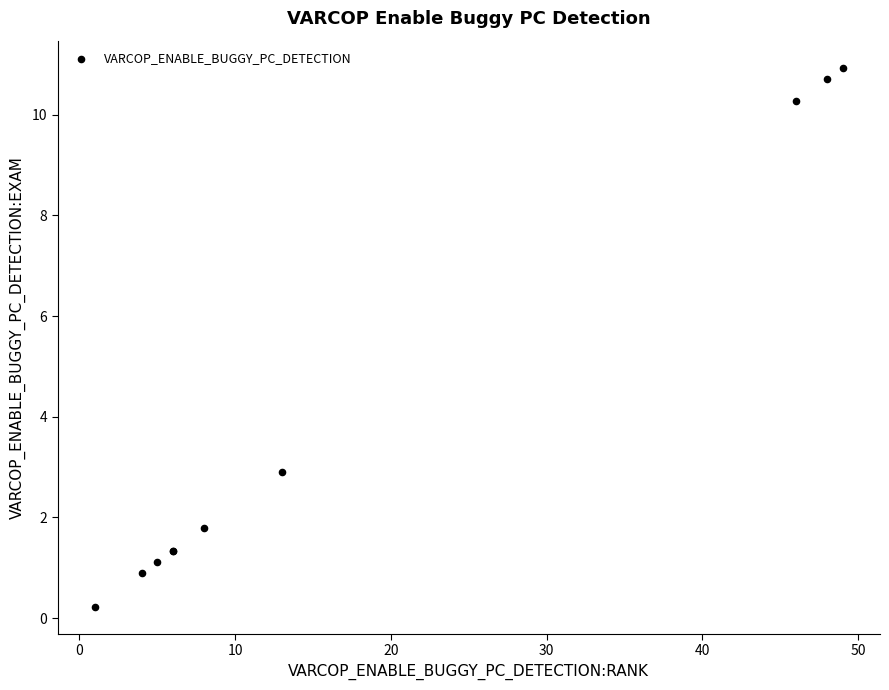

What Y value in the scatter plot is closest to 5?

2.9